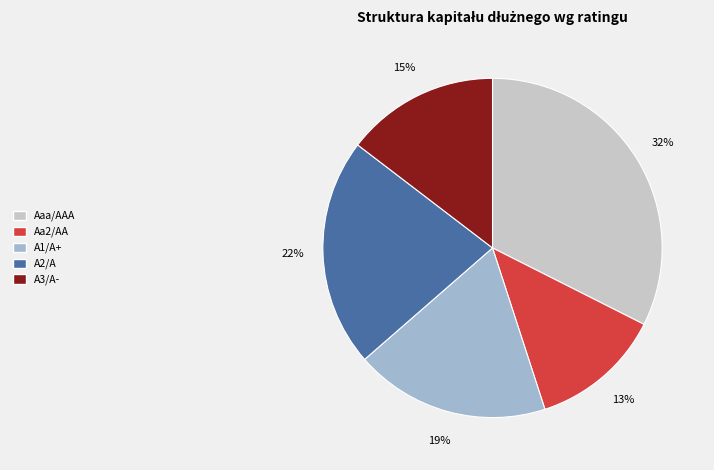

Does Aaa/AAA represent more than half of the total?

No